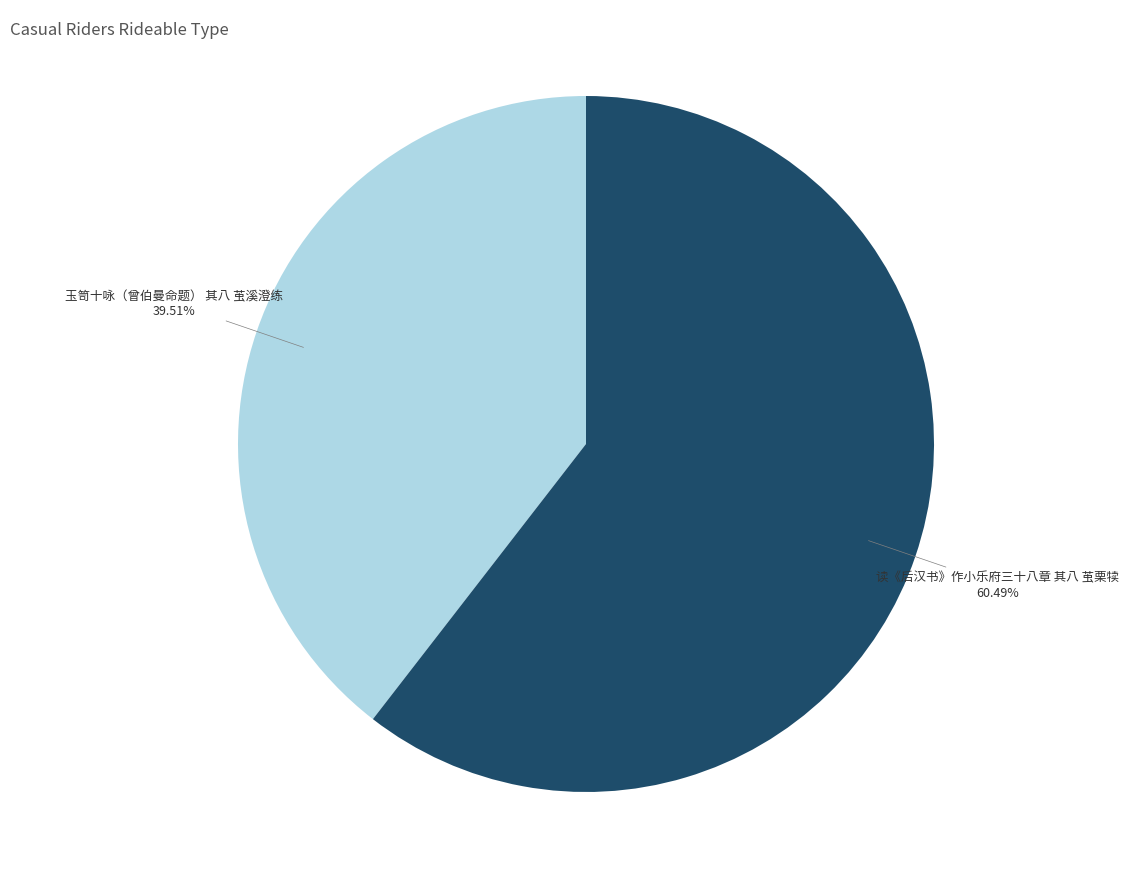

The 玉笥十咏（曾伯曼命题） 其八 茧溪澄练 slice represents 25% of the pie. True or false?

False